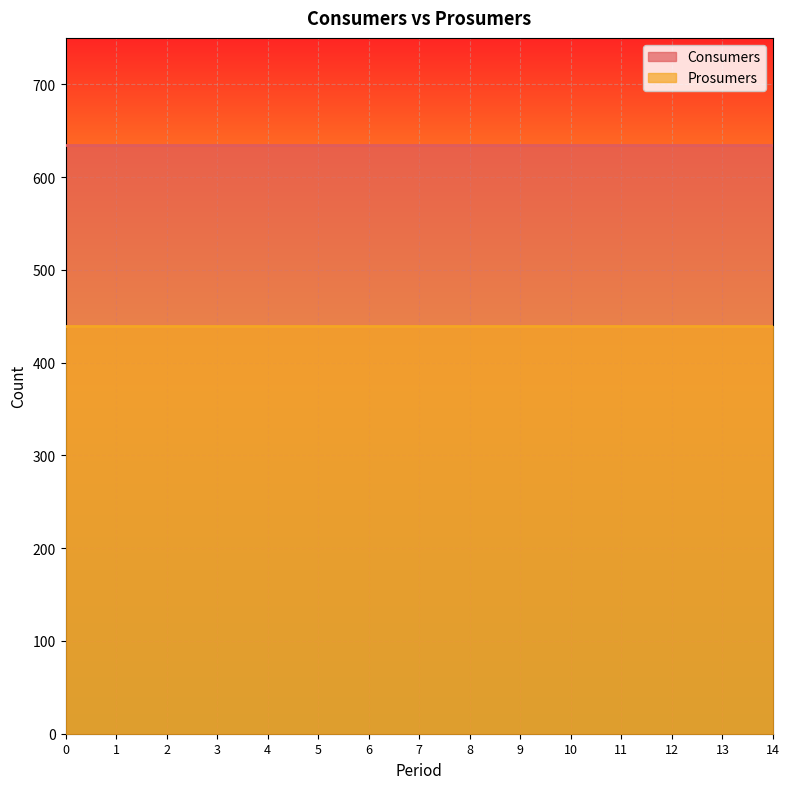

What is the greatest value displayed?

635